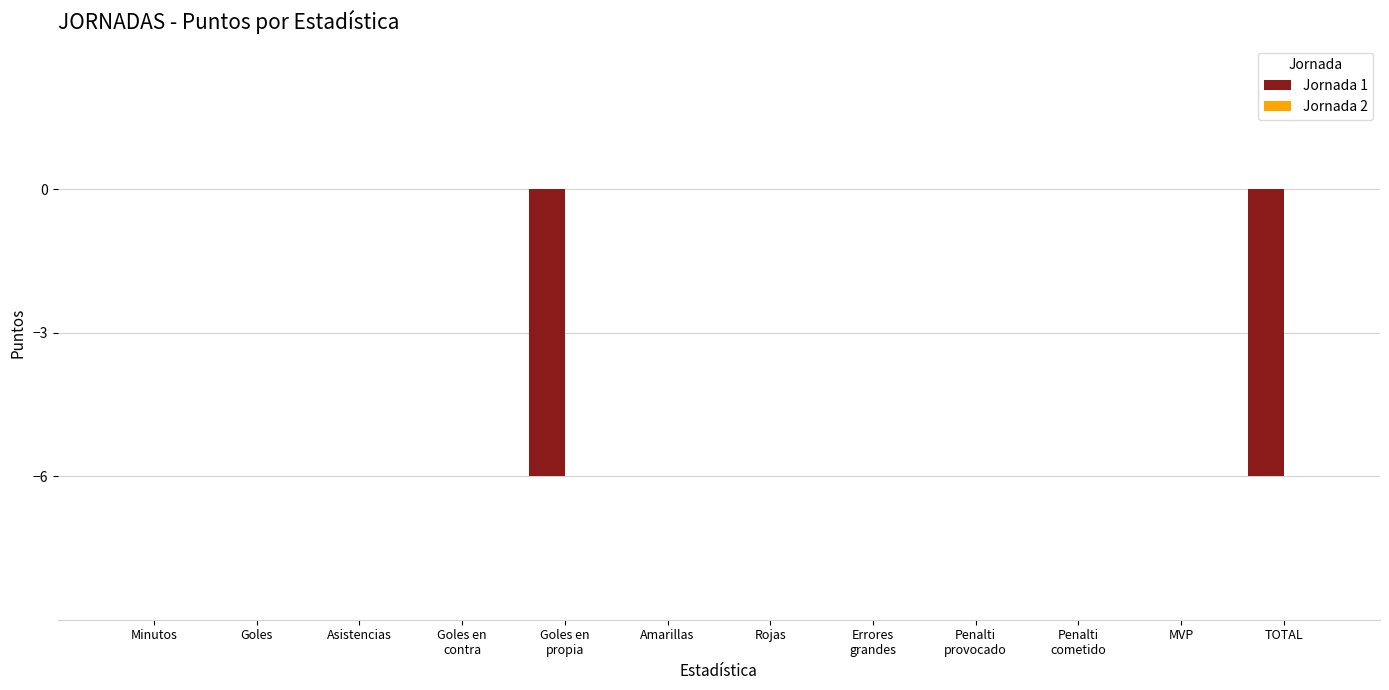

The value at Rojas is 0. True or false?

True